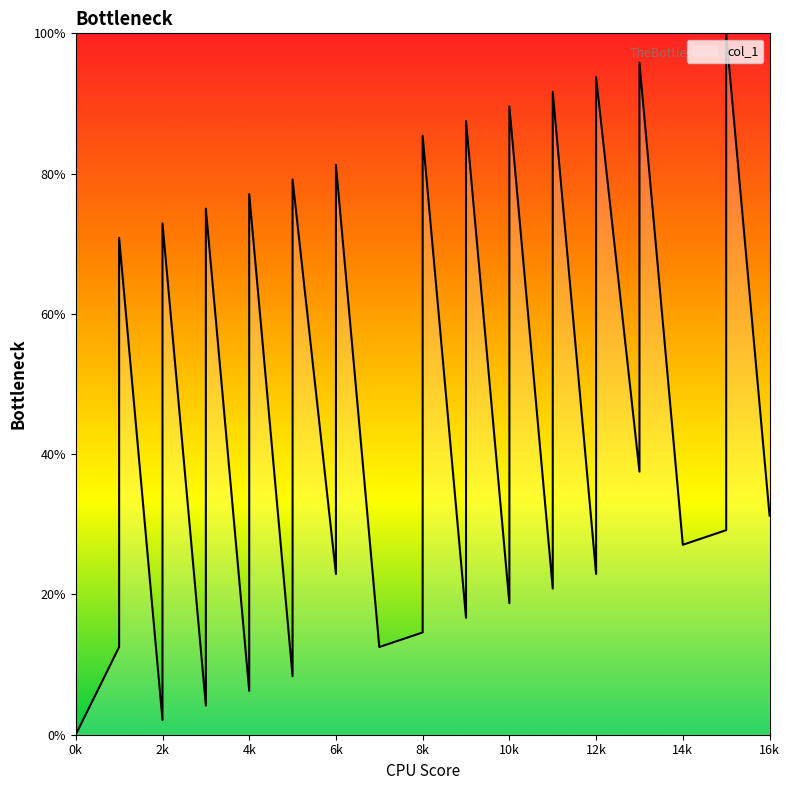

Which has a higher value, 15 or 11?

11